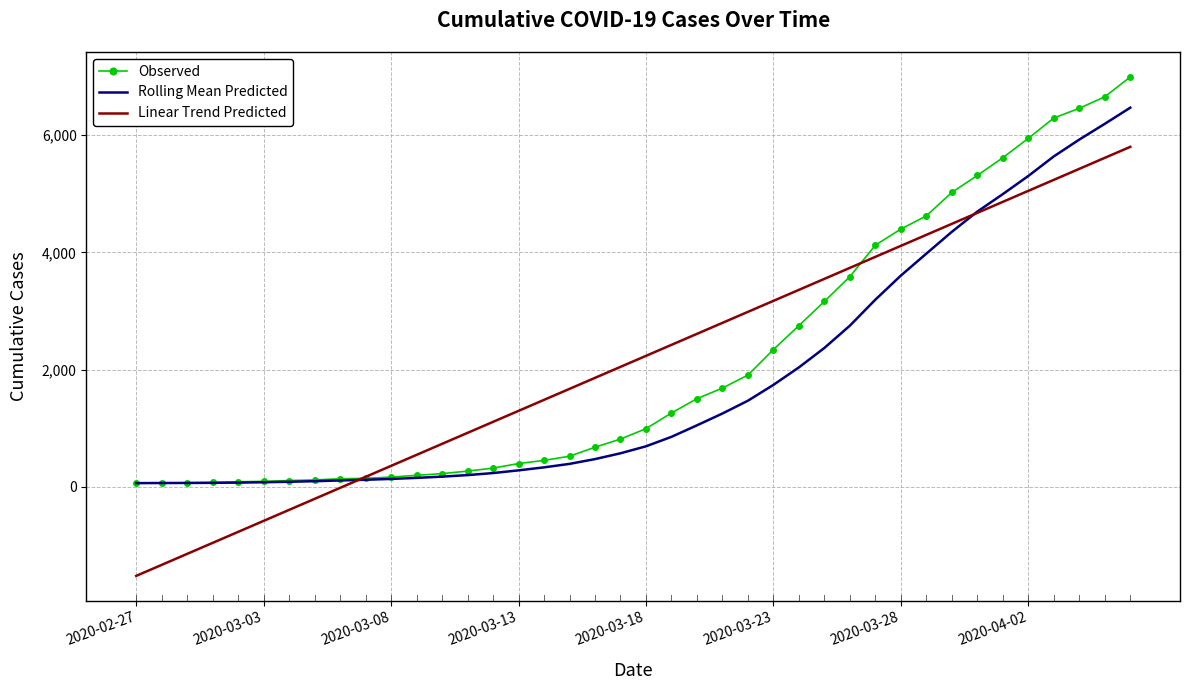

Which series has the largest range (max minus min)?

Linear Trend Predicted